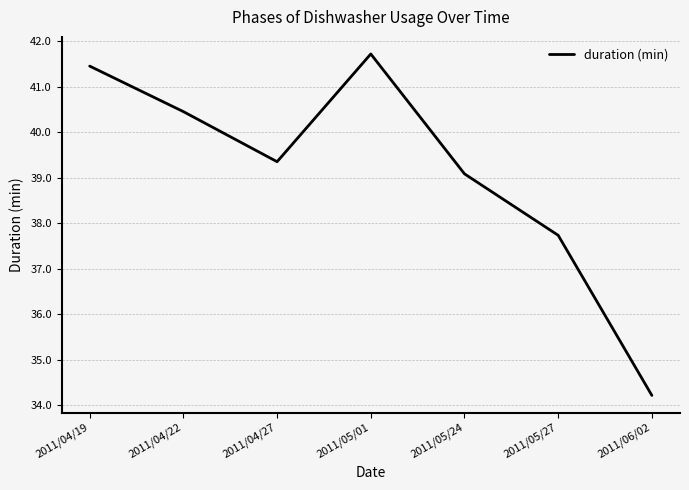

At which category does the data reach its first local valley?

2011/04/27